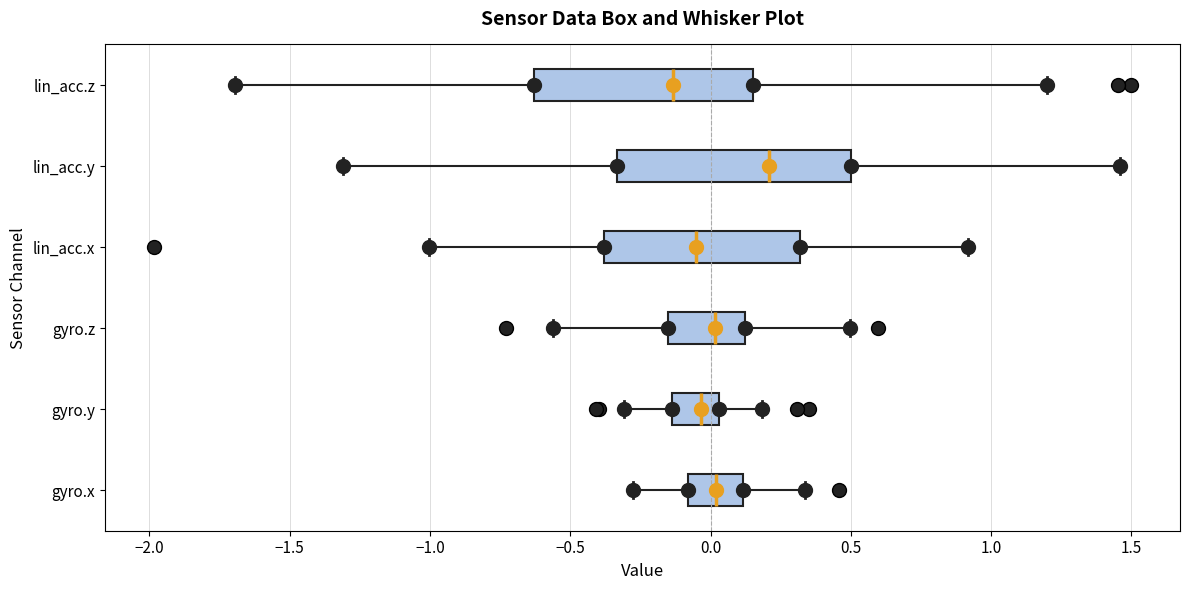

Where is the right edge of the box for lin_acc.x on the x-axis? The values are not printed on the chart, so give them approximately, as read against the axis.

0.30